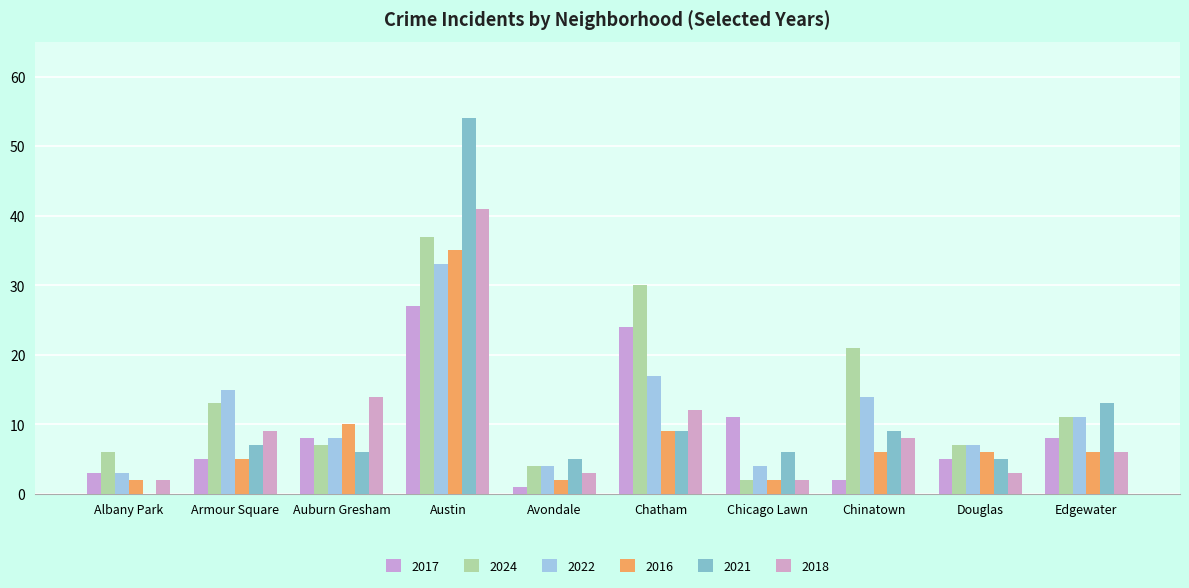

The 2017 series shows 5 at Douglas. True or false?

True